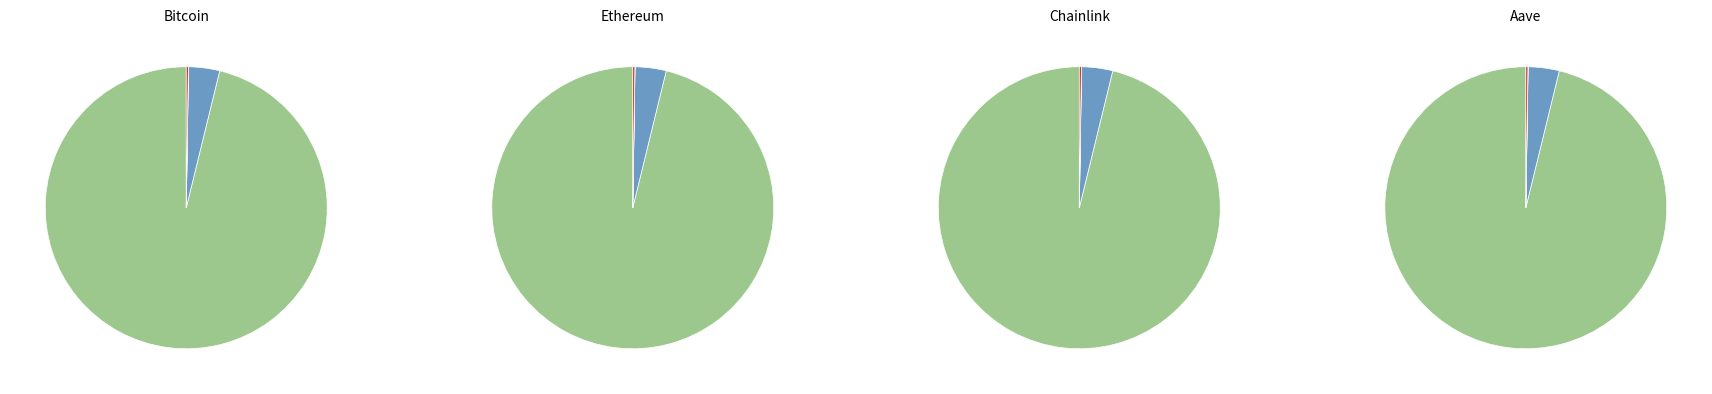

Rank the categories by value from lowest to highest.

Chainlink, Aave, Ethereum, Bitcoin